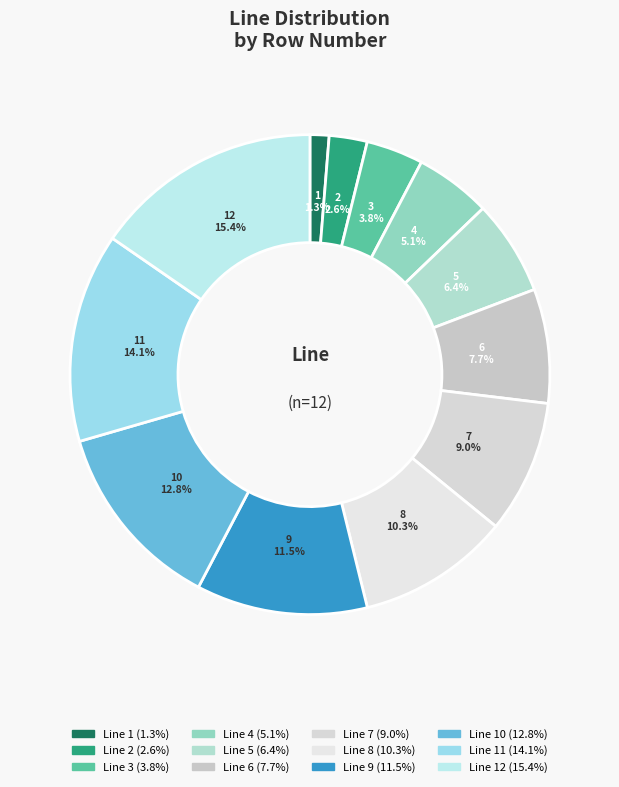

Is there a majority slice in this chart?

No